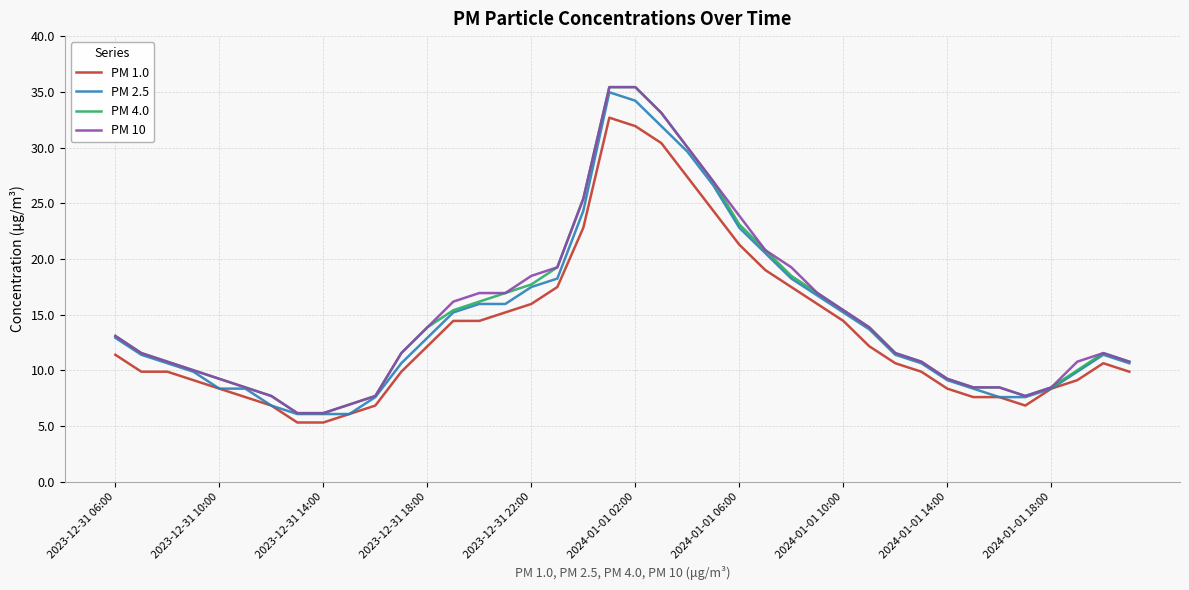

What is the maximum value shown in the chart?

35.4